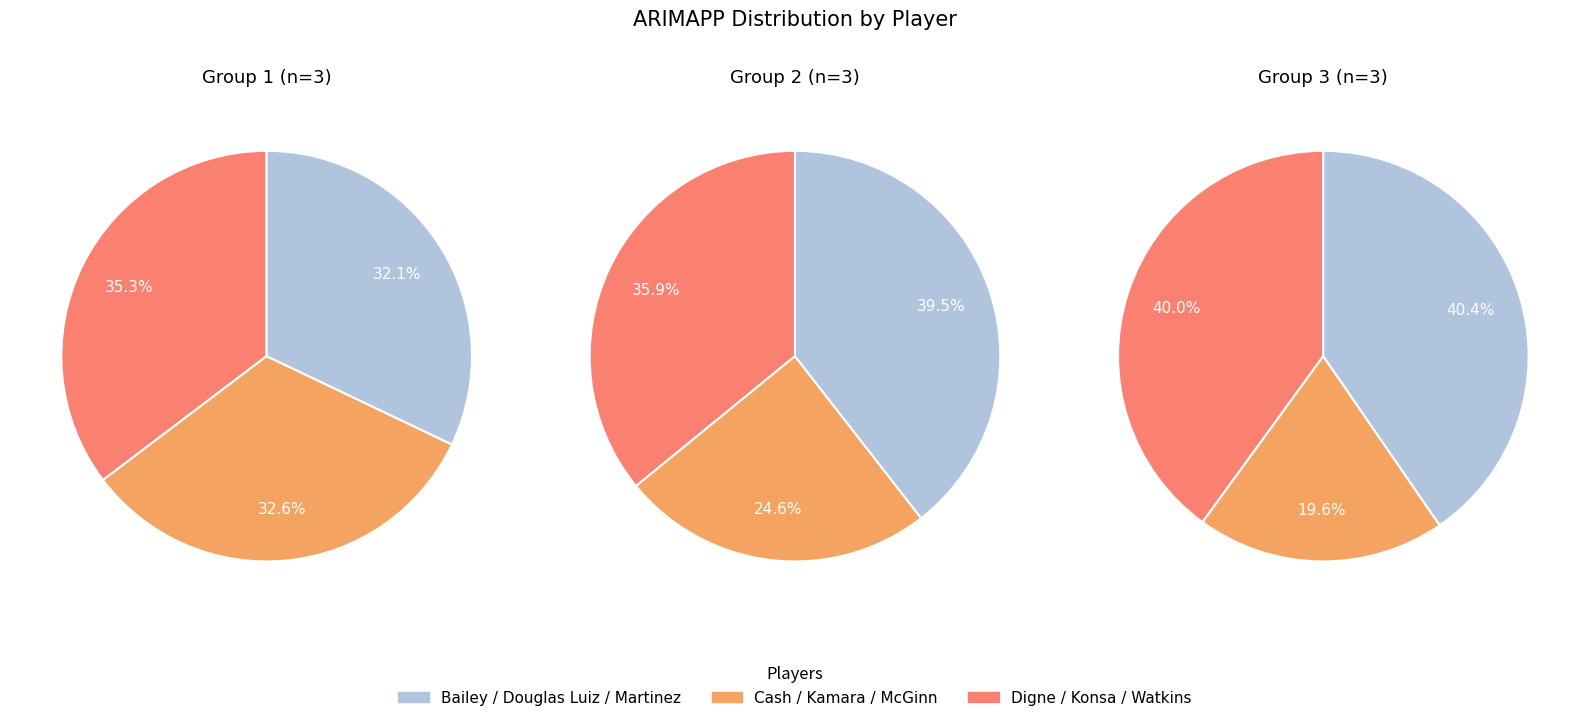

Does Bailey account for over 50% of the chart?

No